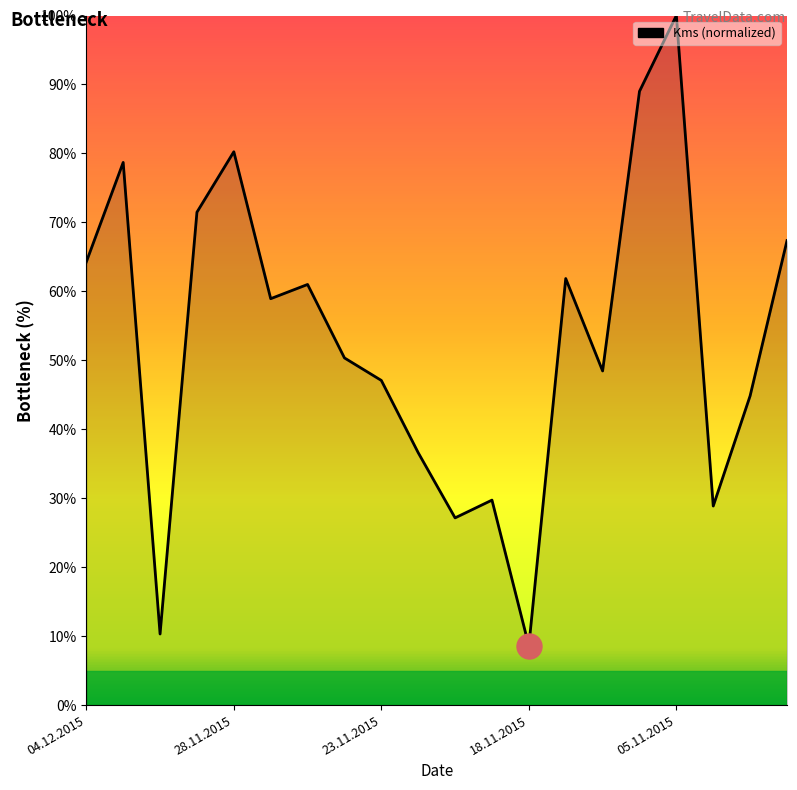

What is the smallest value displayed?

8.6